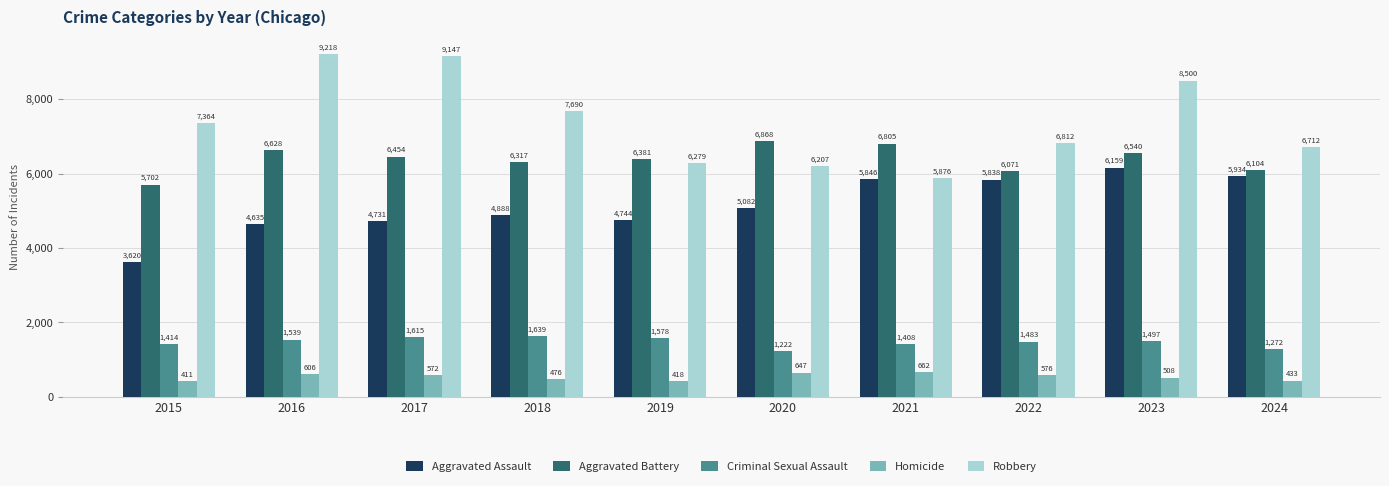

What is the maximum value for Homicide?

662